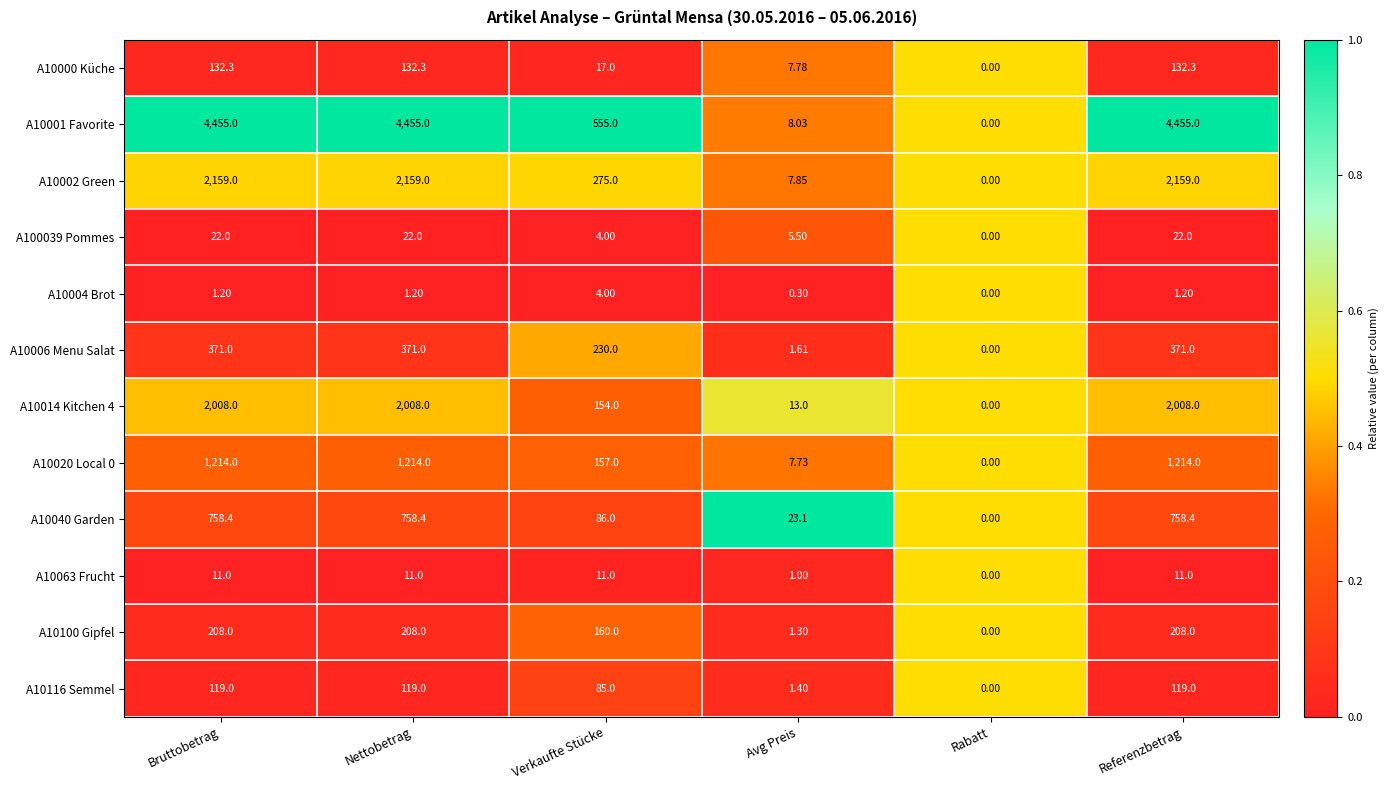

Is the value of A10002 Green at Verkaufte Stücke greater than the value of A10100 Gipfel at Nettobetrag?

Yes